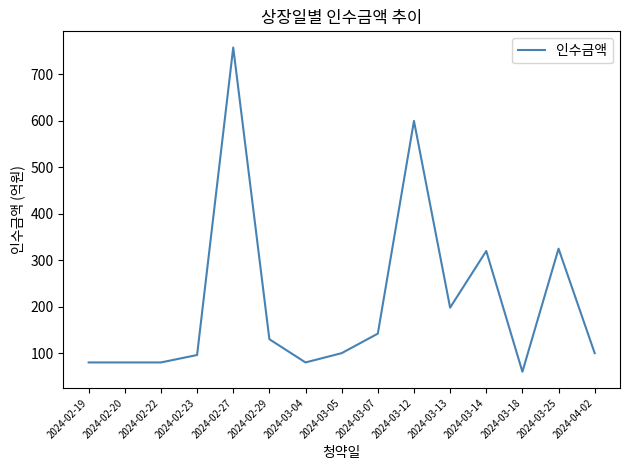

Where is the data nearest to the value 409?

2024-03-25